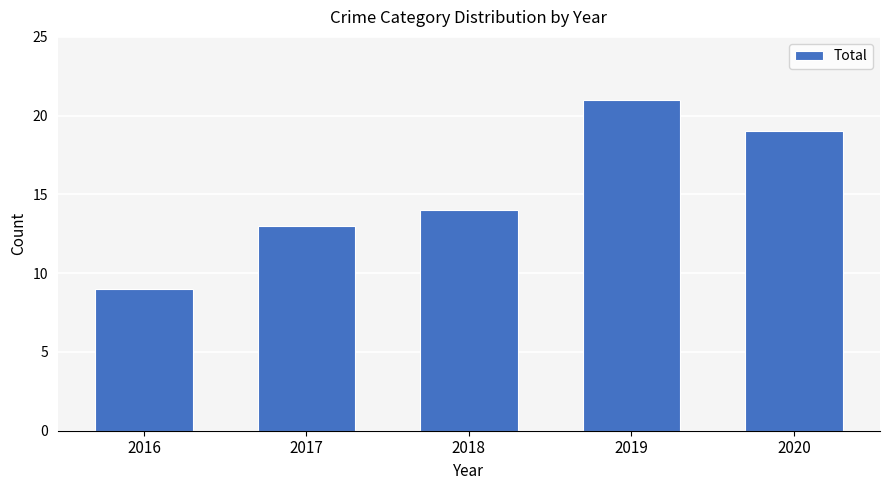

Count the number of data series in this chart.

1